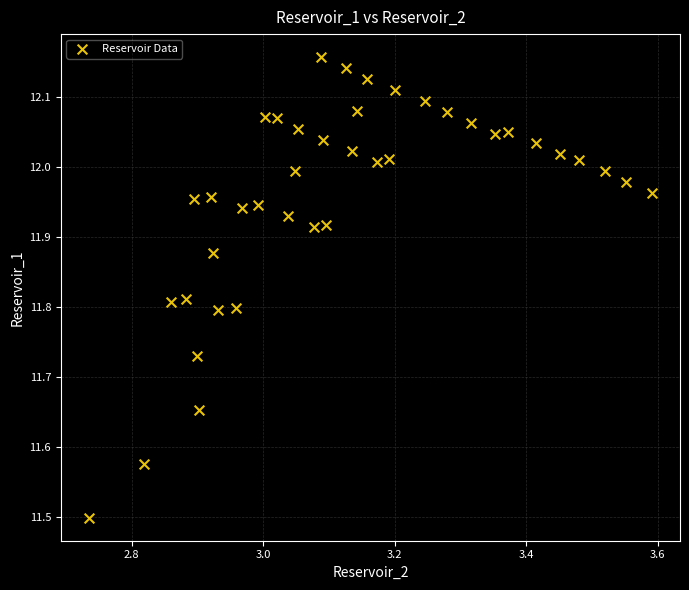

What is the range of X values (max minus min)?

0.9